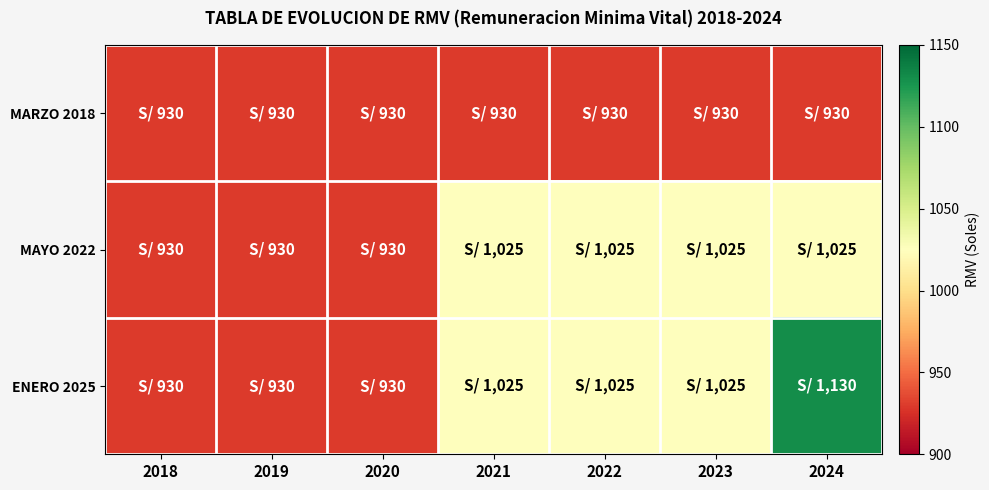

How many distinct data groups are displayed?

3